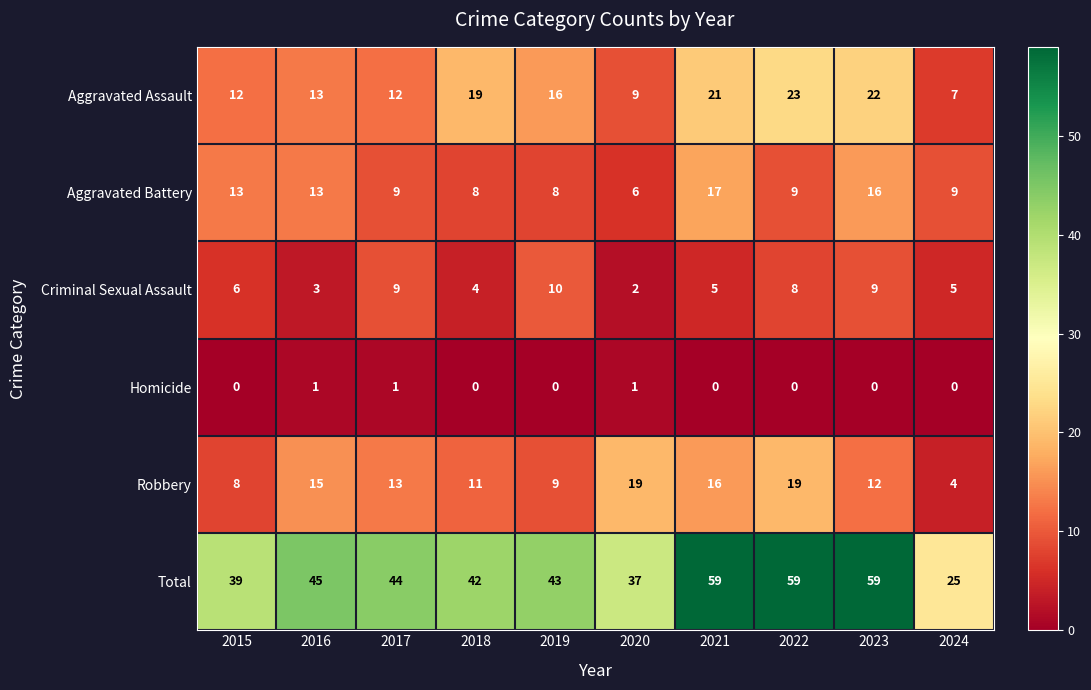

How many values in Homicide are above zero?

3